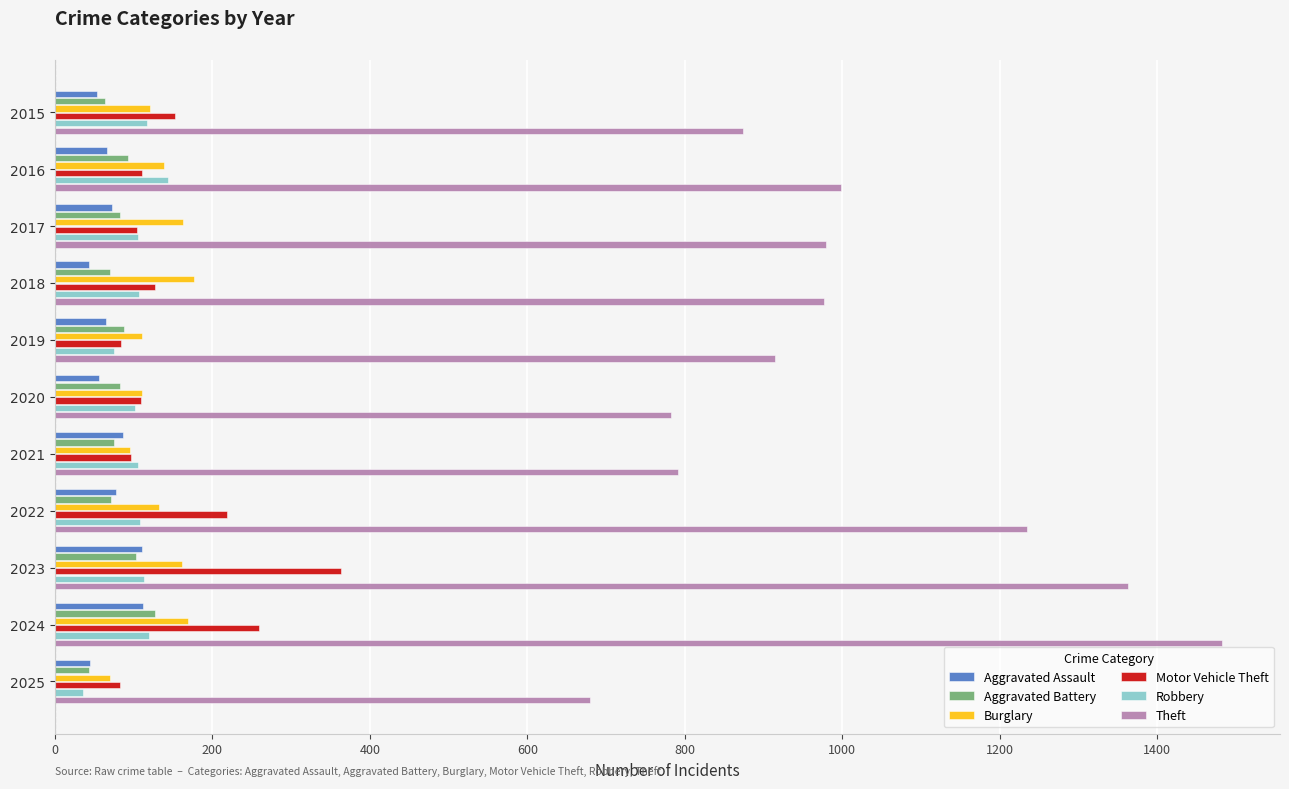

What is the greatest value displayed?

1482